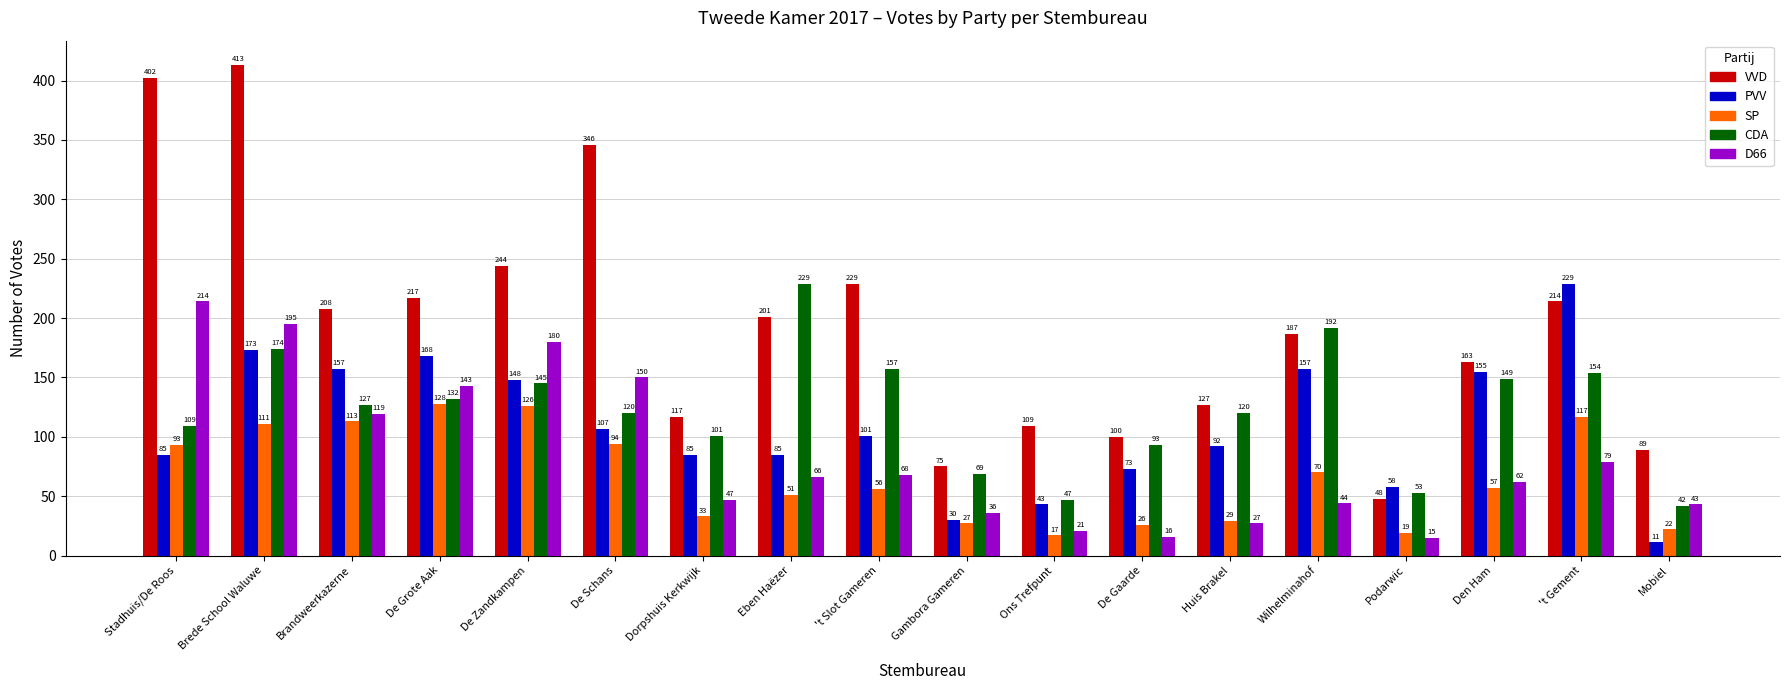

How many values in the CDA series are below 127?

9